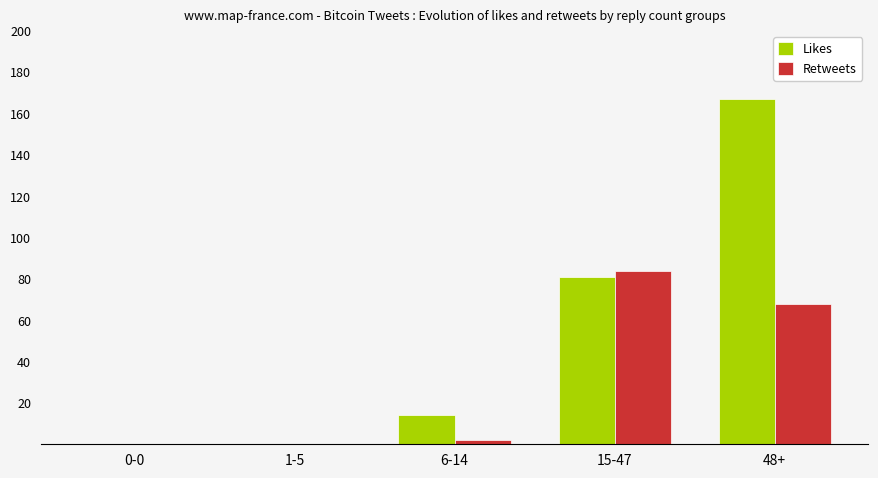

Reading left to right, transcribe all the data shown in this chart.

Likes: 0-0=0	1-5=0	6-14=14	15-47=81	48+=167
Retweets: 0-0=0	1-5=0	6-14=2	15-47=84	48+=68